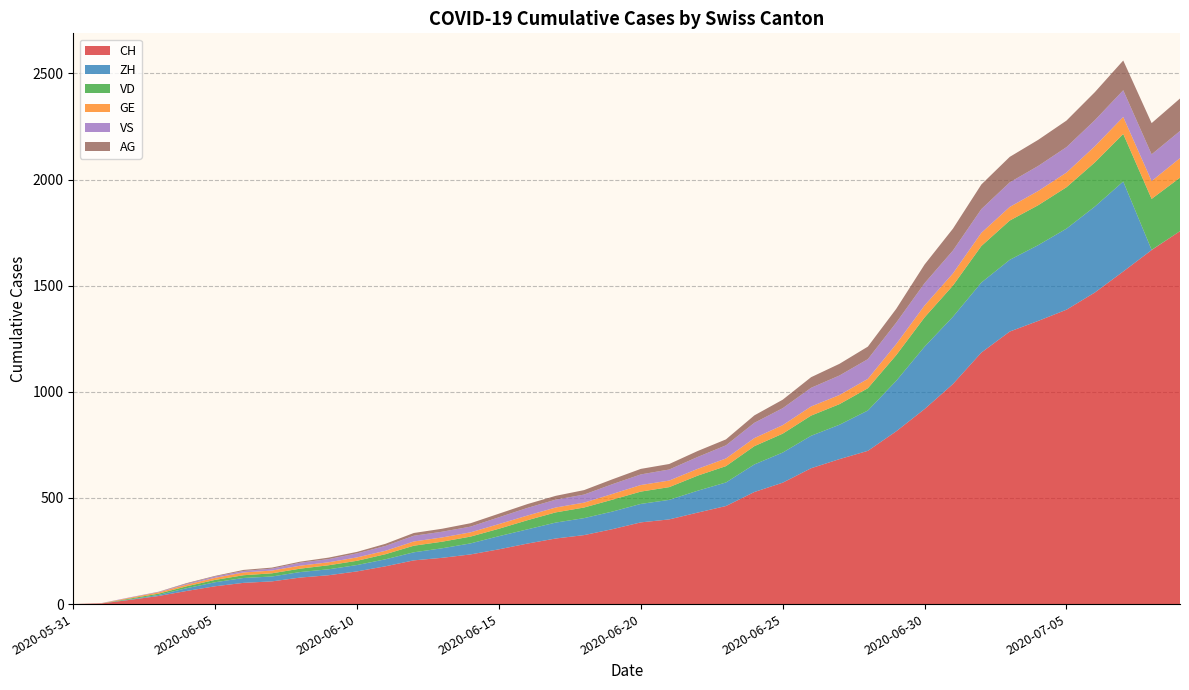

What are all the series names shown in the legend?

CH, ZH, VD, GE, VS, AG